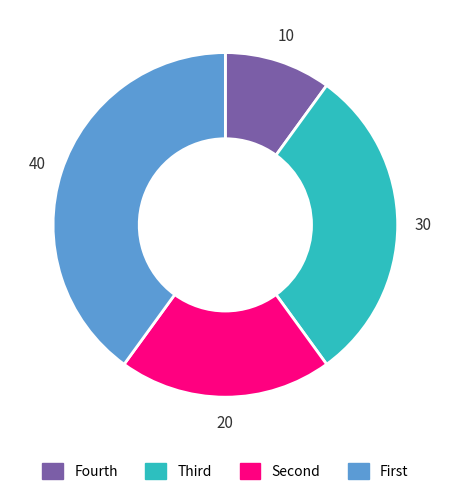

Is there a majority slice in this chart?

No